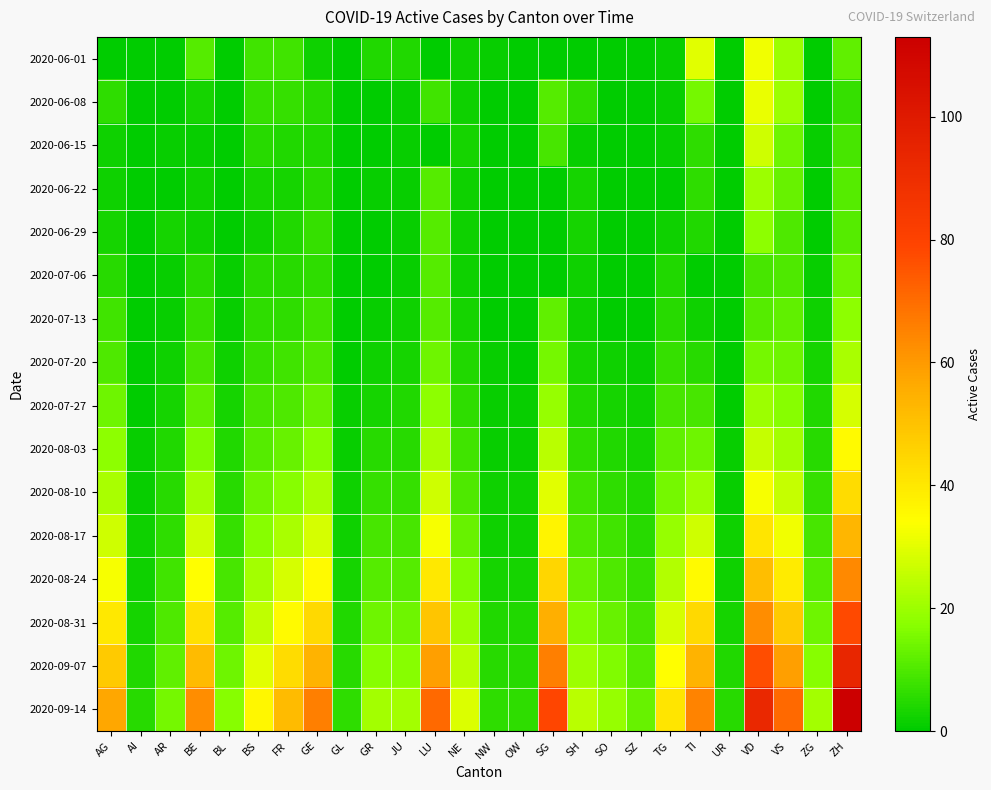

Which label corresponds to the largest value in the chart?

ZH